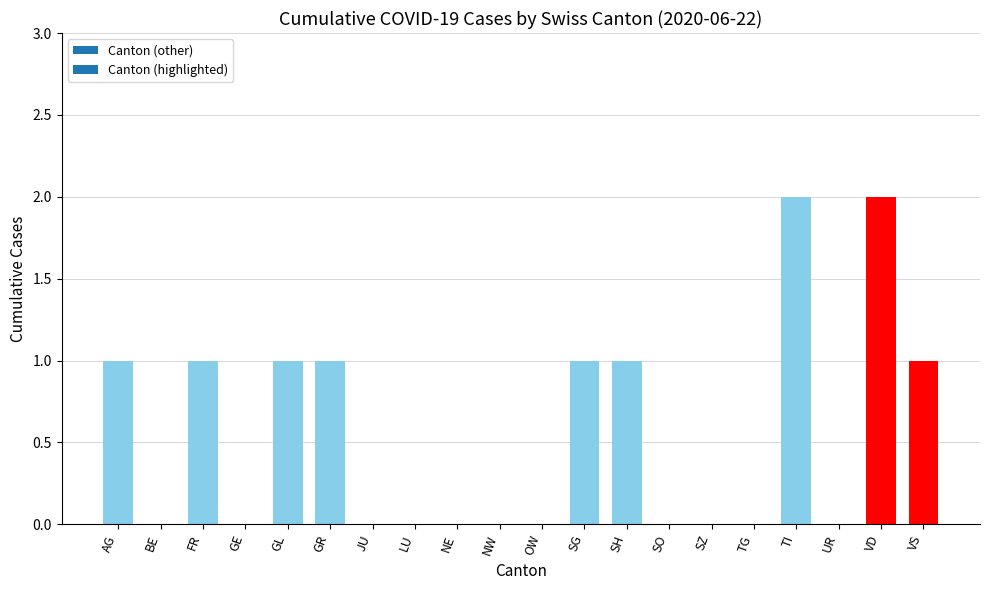

What is the sum of all values?

11